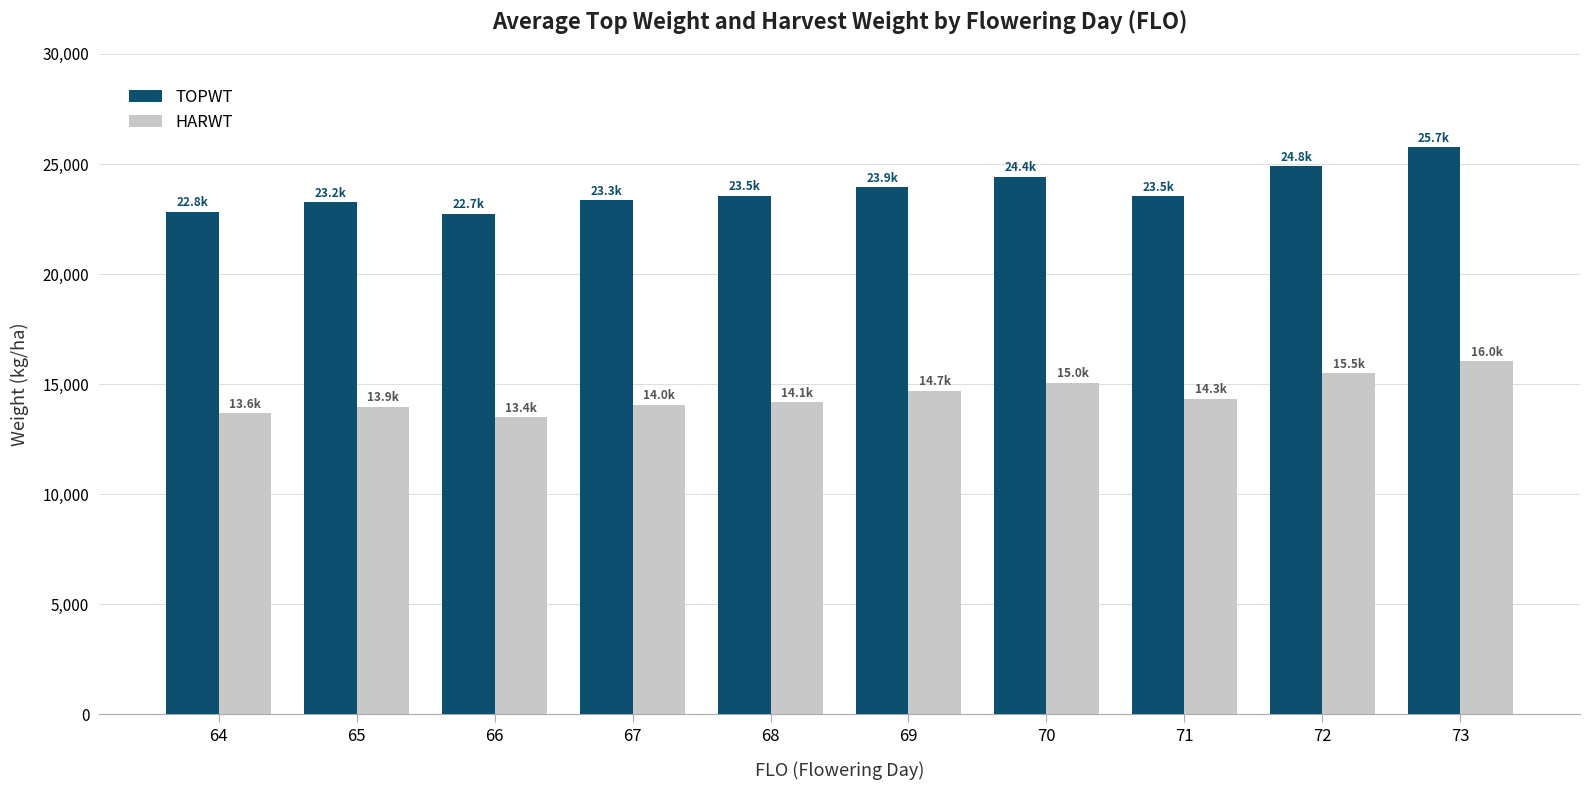

What is the value of the TOPWT bar at the 1st from the left?

22836